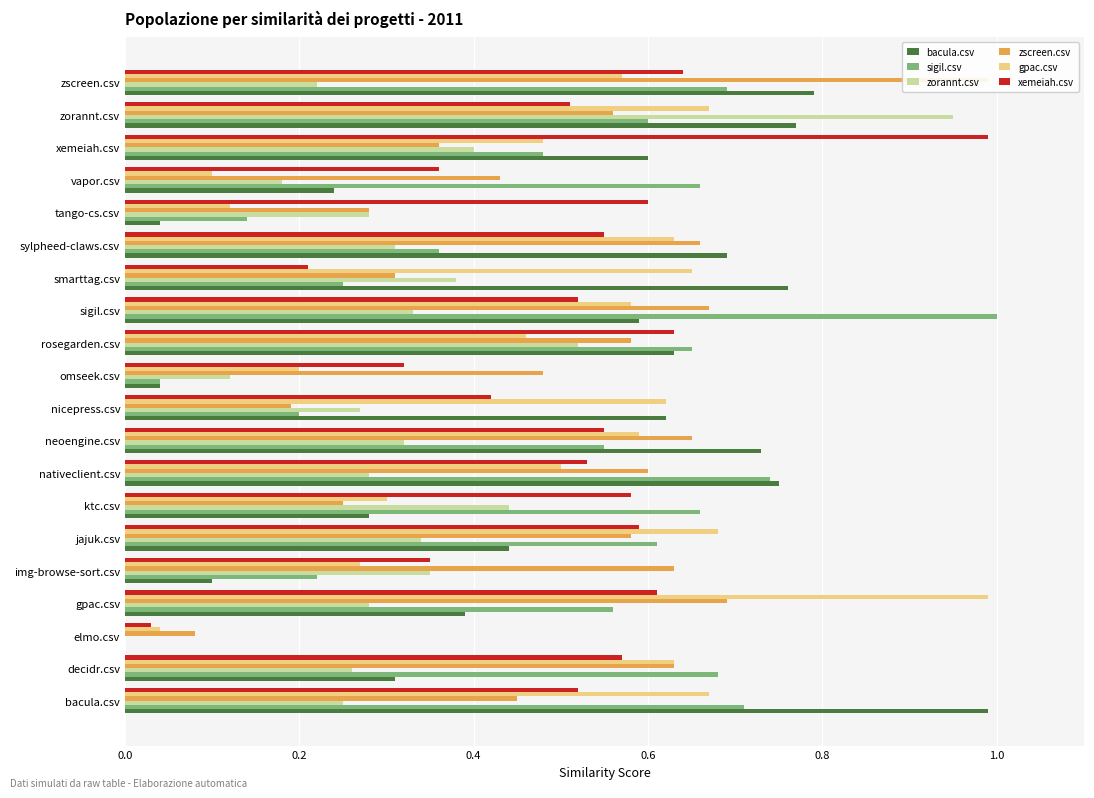

What is the value of the bacula.csv bar at the 20th from the left?

0.8